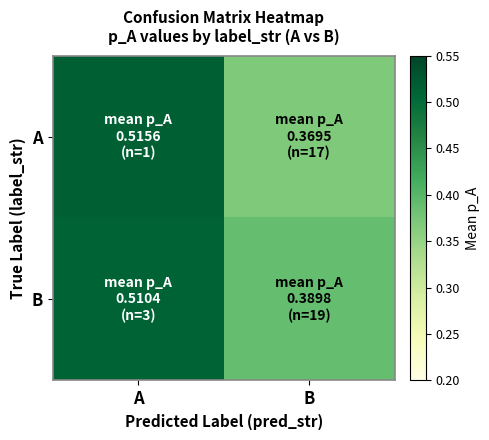

Reading right to left, extract all data points from this chart.

A: B=0.4	A=0.5
B: B=0.4	A=0.5